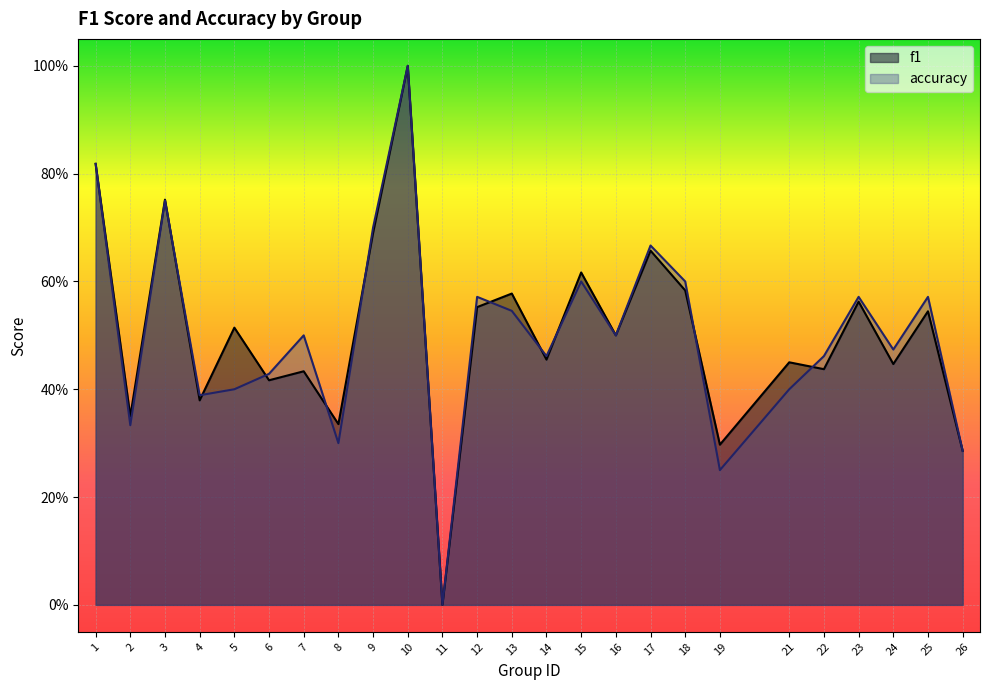

At how many categories does at least one series exceed 0?

24